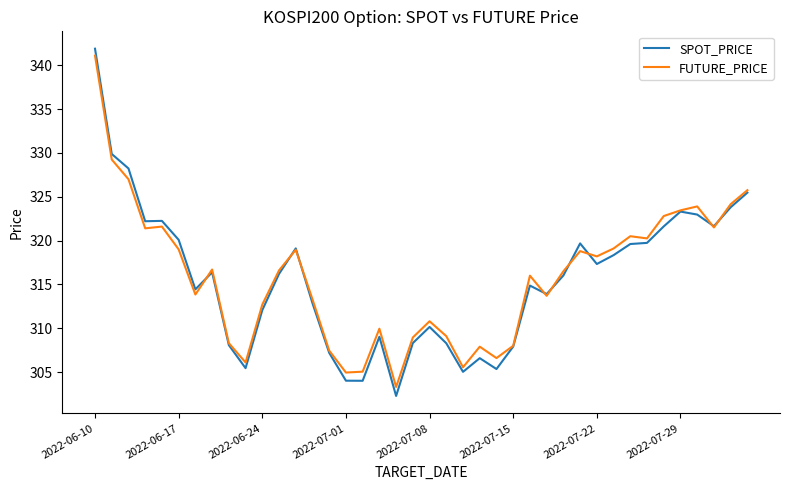

What is the highest value of the FUTURE_PRICE series?

341.1